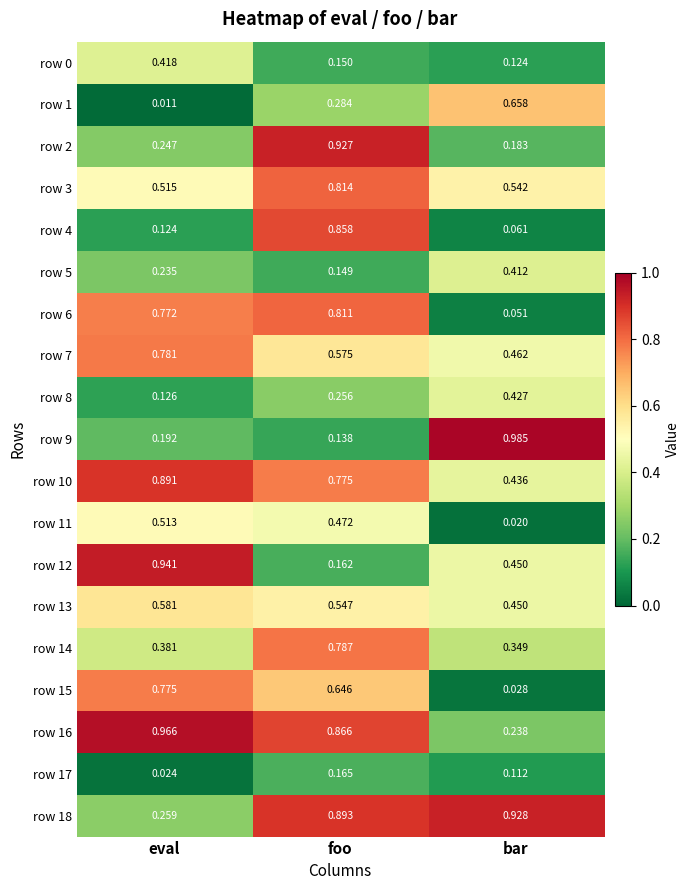

Which category has the lowest value in the row 16 series?

bar